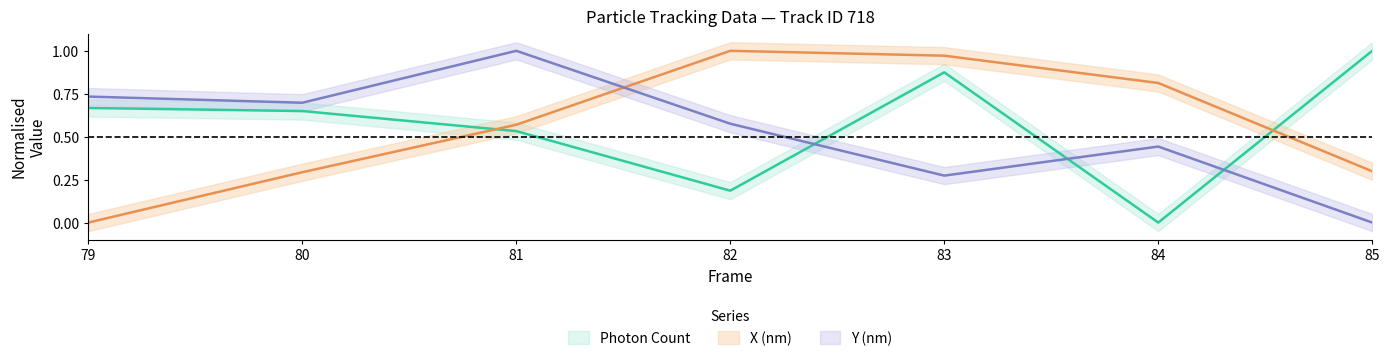

True or false: Photon Count and X (nm) intersect in this chart.

True